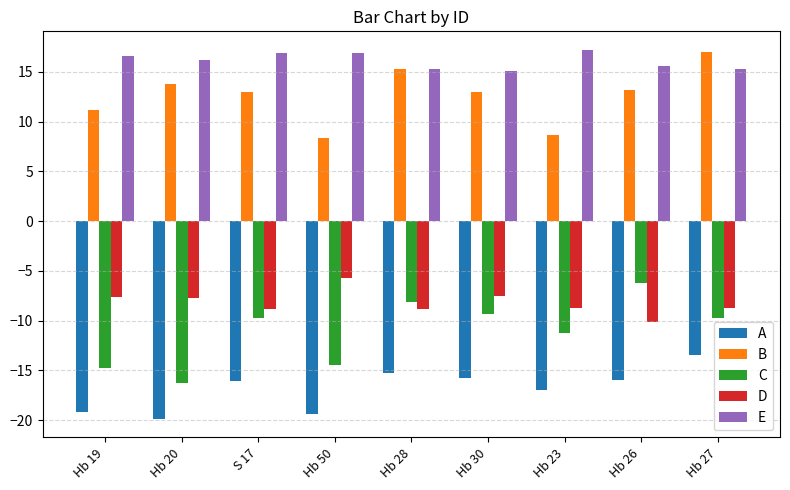

What is the difference between the maximum and minimum values in the B series?

8.6